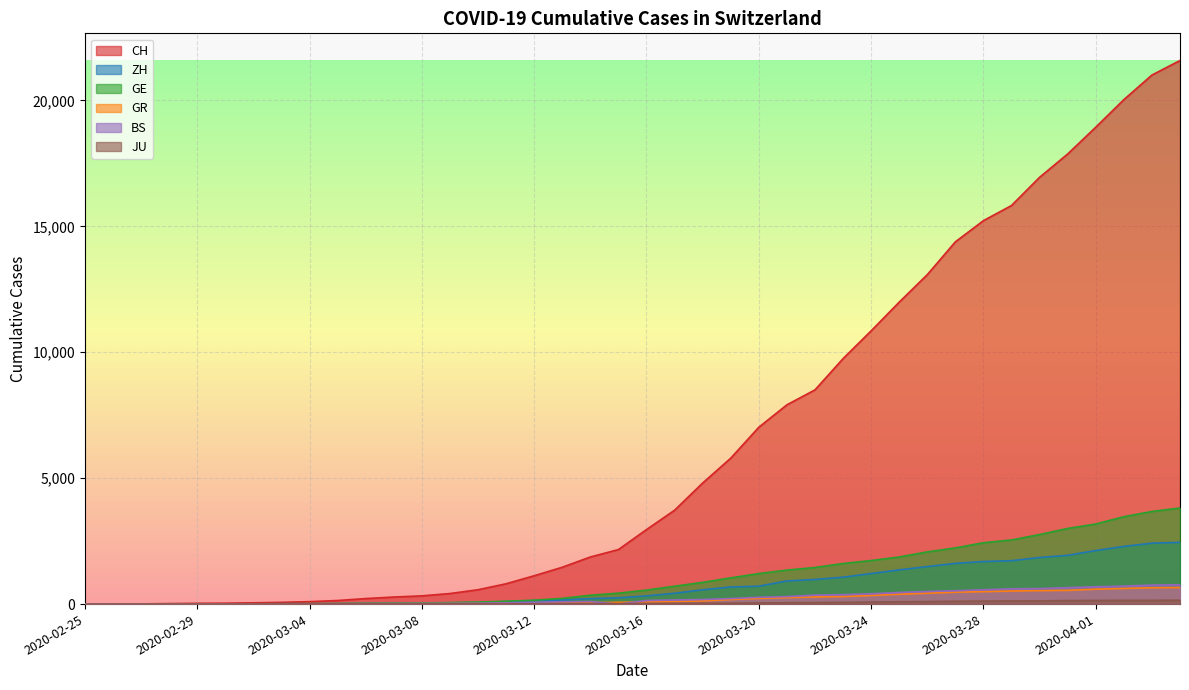

What is the sum of all JU values?

1967